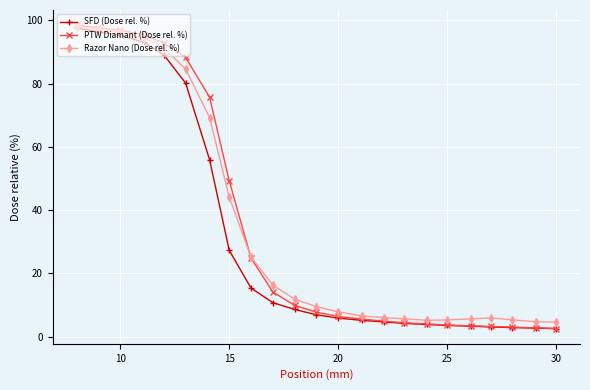

How many lines are shown in the chart?

3